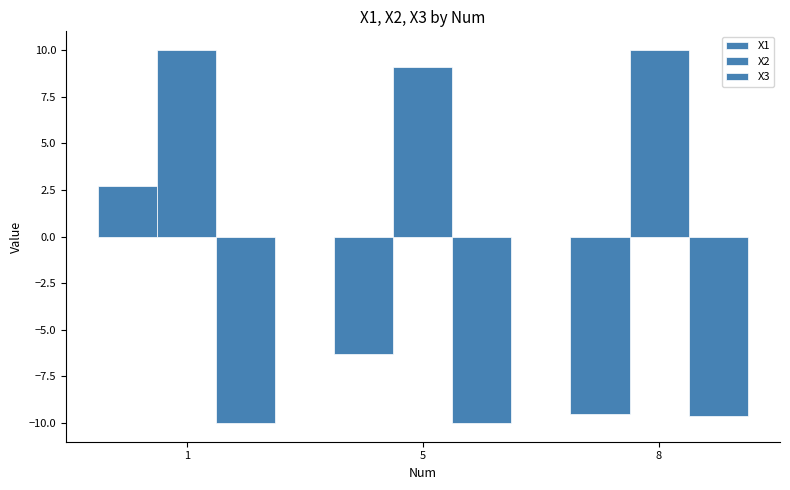

What is the minimum value shown in the chart?

-10.0